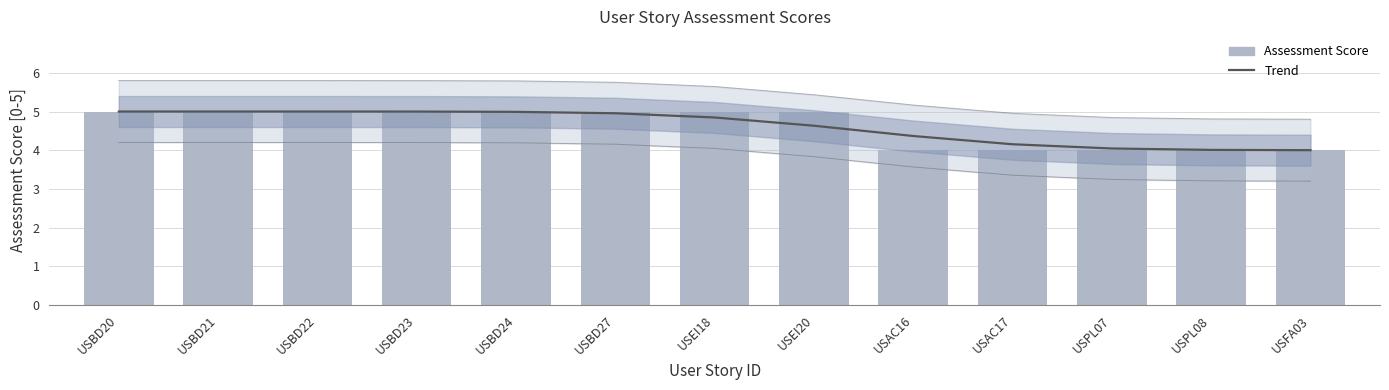

What is the value of the Assessment Score bar at the 10th from the left?

4.0